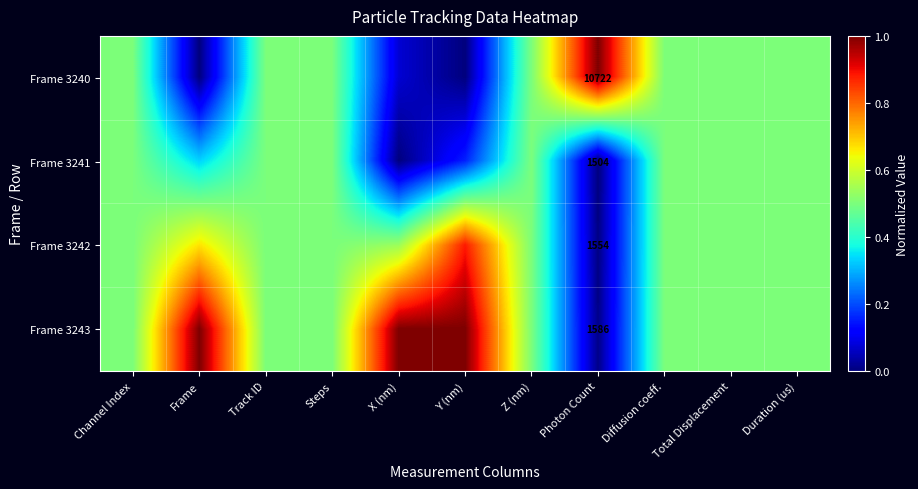

What value does the Frame 3241 series have at Steps?

0.5